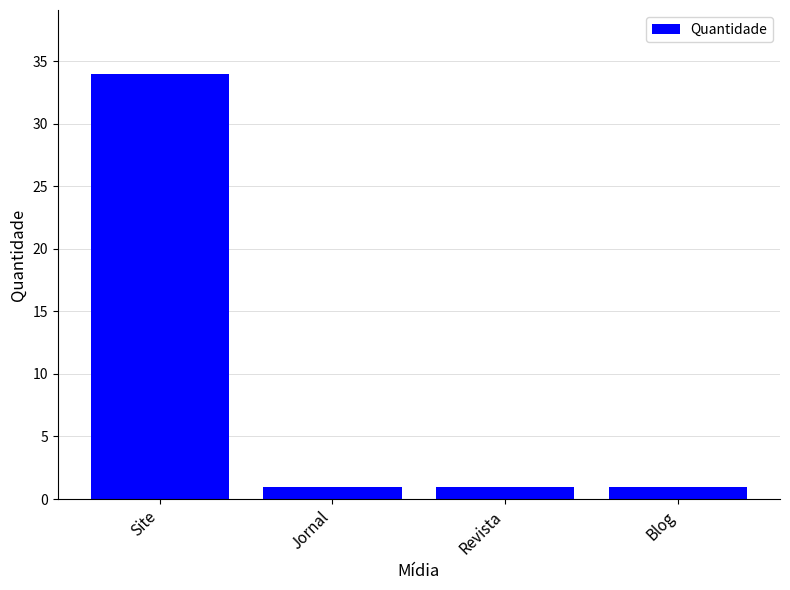

What is the ratio of the value at Blog to the value at Jornal?

1.0